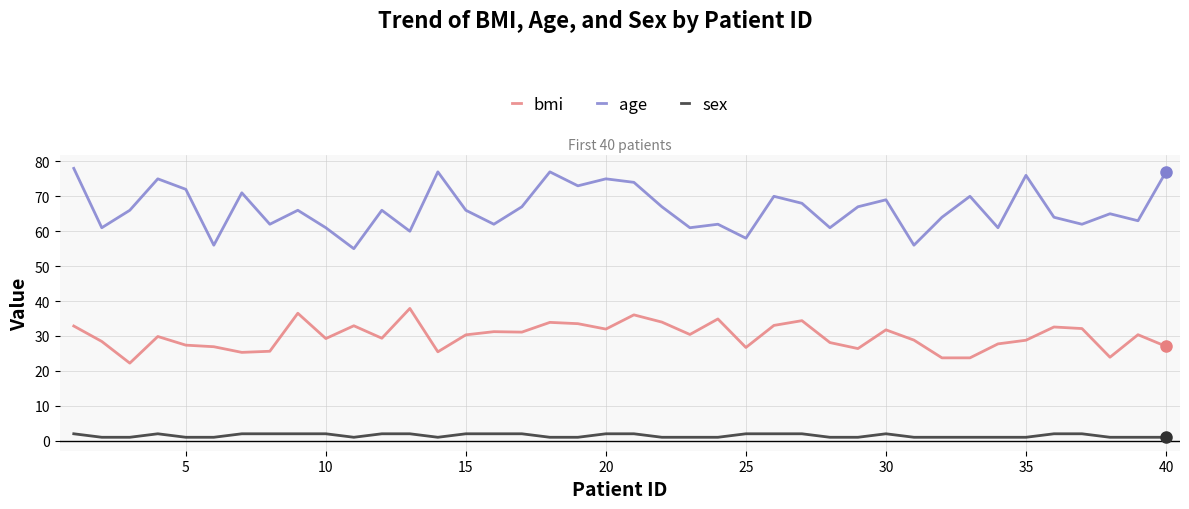

True or false: bmi has more than 0 points higher than both neighbors.

True